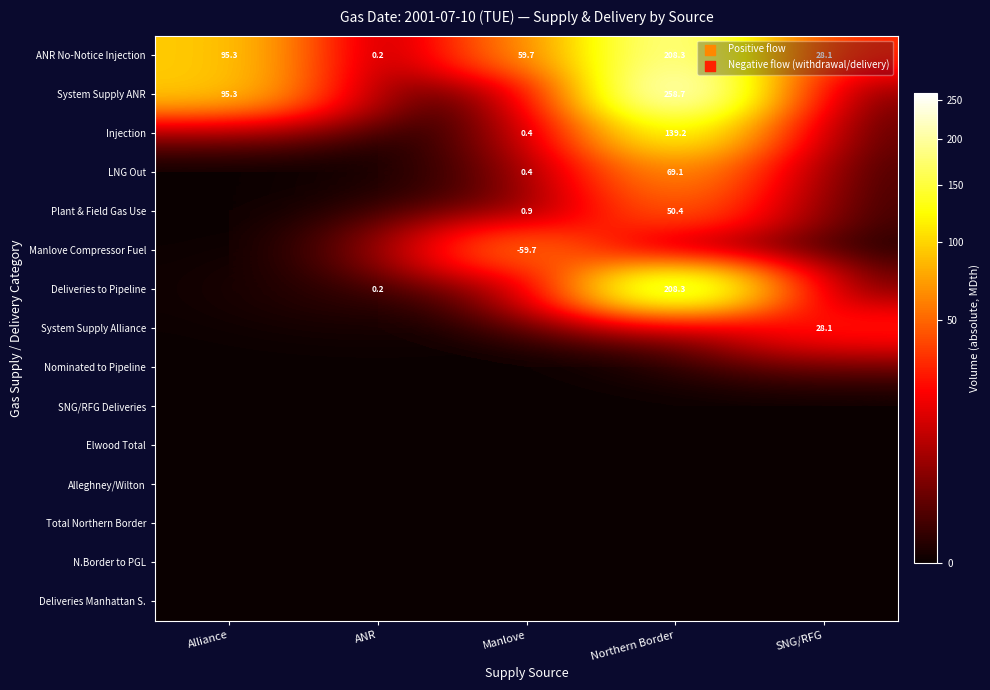

Count the number of categories in the chart.

5